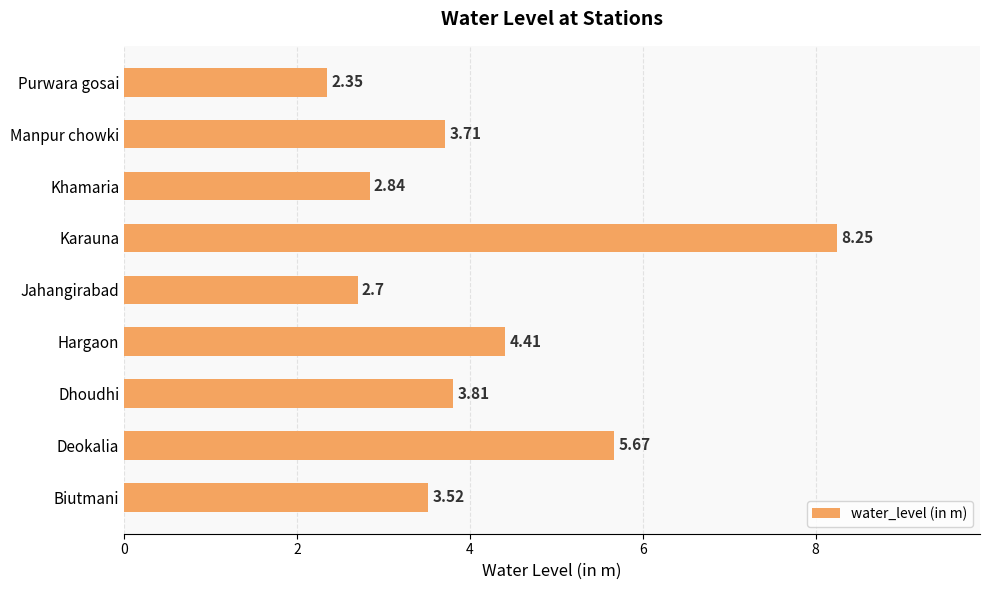

What is the sum of the values at Khamaria and Biutmani?

6.4